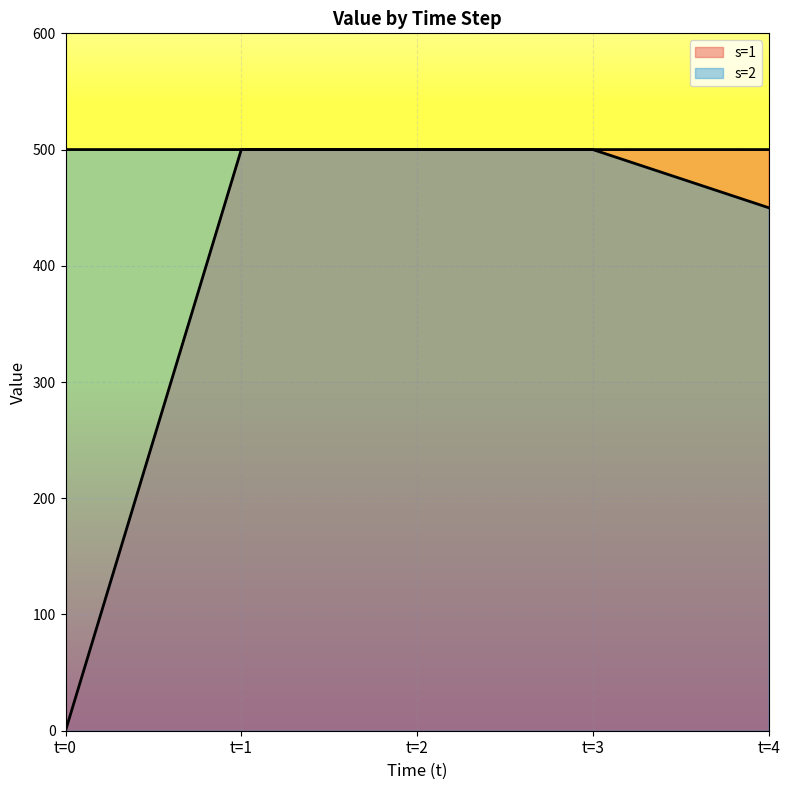

Is the value of s=2 at t=3 greater than the value of s=1 at t=1?

No